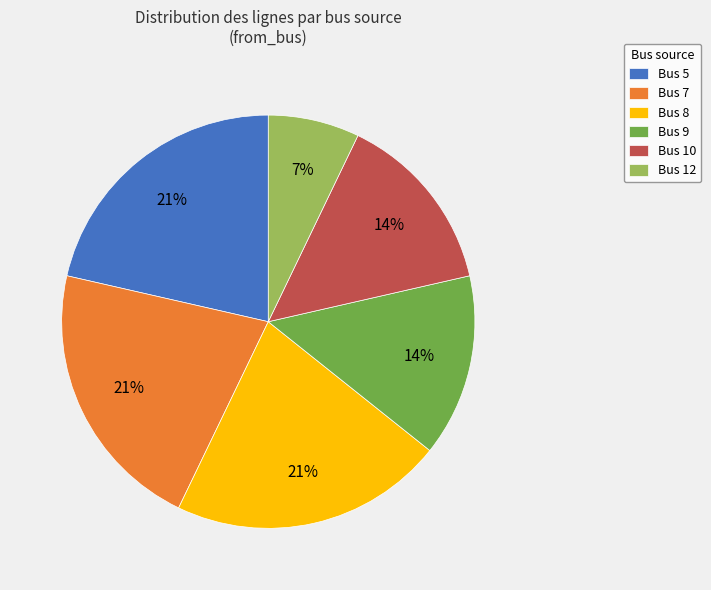

To the nearest percent, what is the difference between the largest and smallest slice percentages?

14%